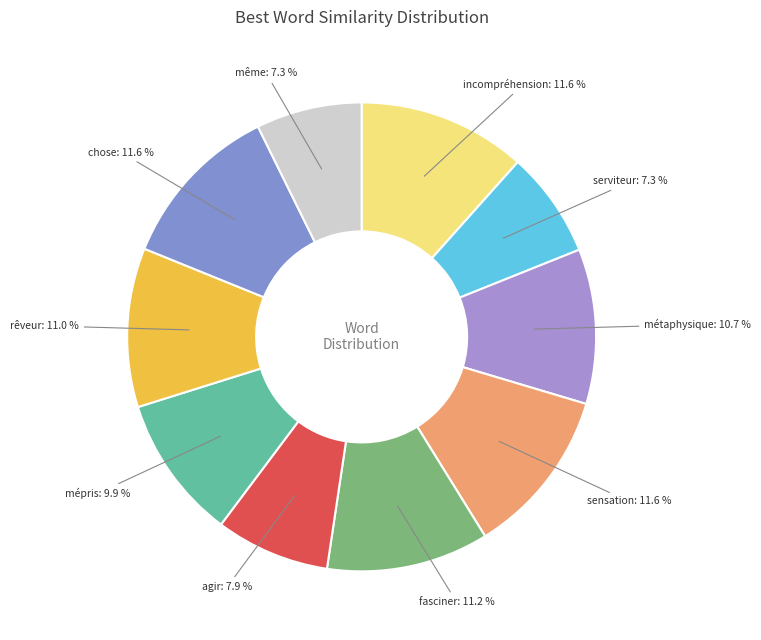

Count the number of slices in the pie.

10